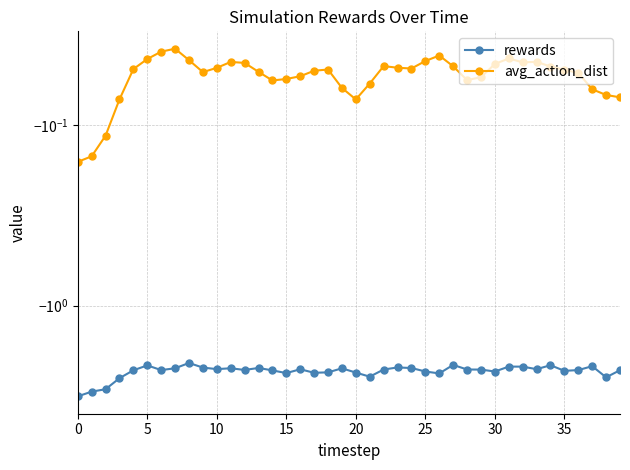

Is the value of rewards at 28 greater than the value of avg_action_dist at 20?

No